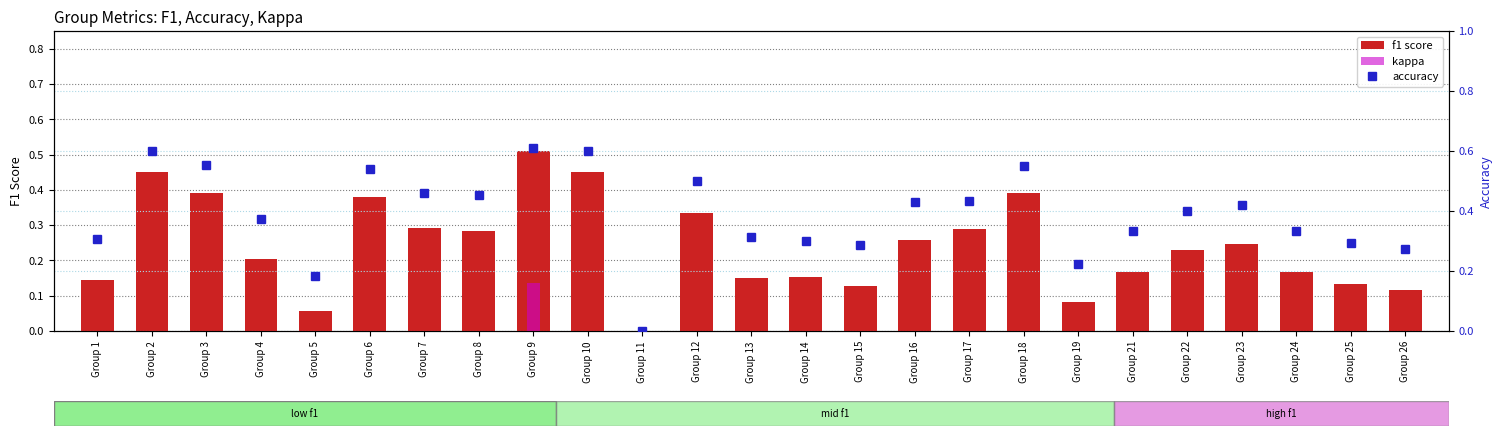

What is the difference between the accuracy values at Group 13 and Group 2?

0.3